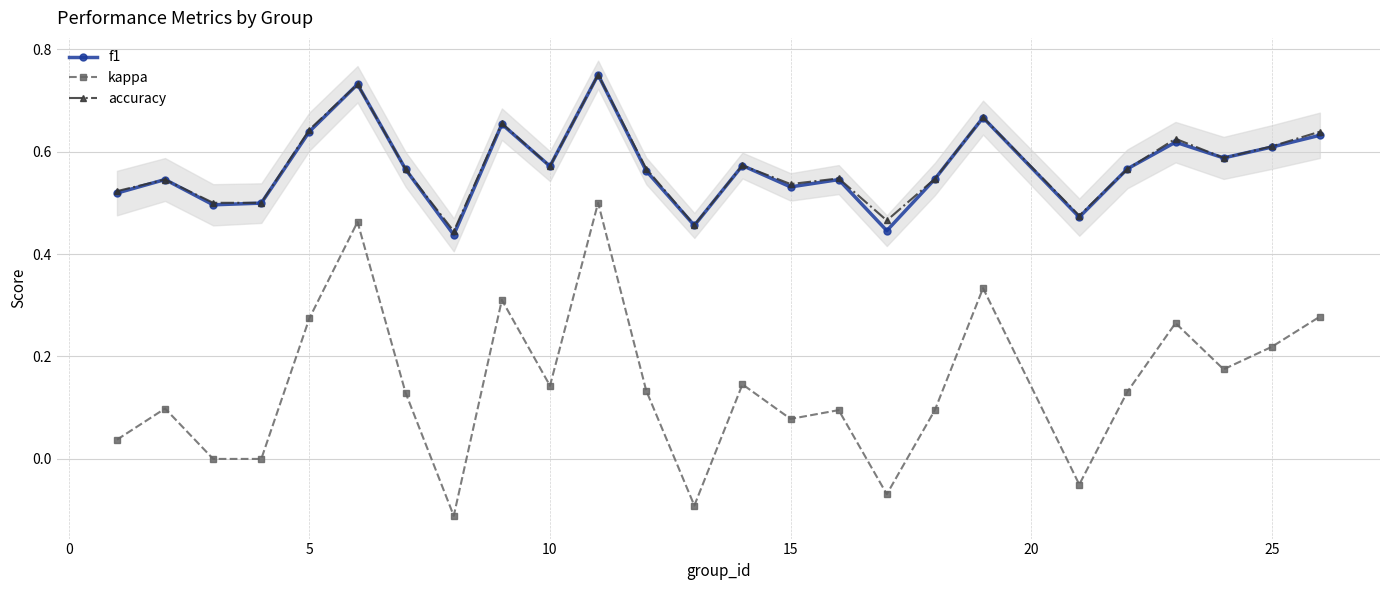

True or false: kappa has a value of -0.3 at 5.

False